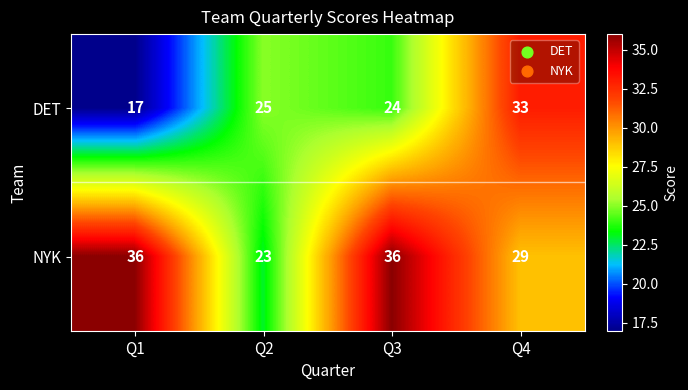

The value of DET at Q4 is 9. True or false?

False